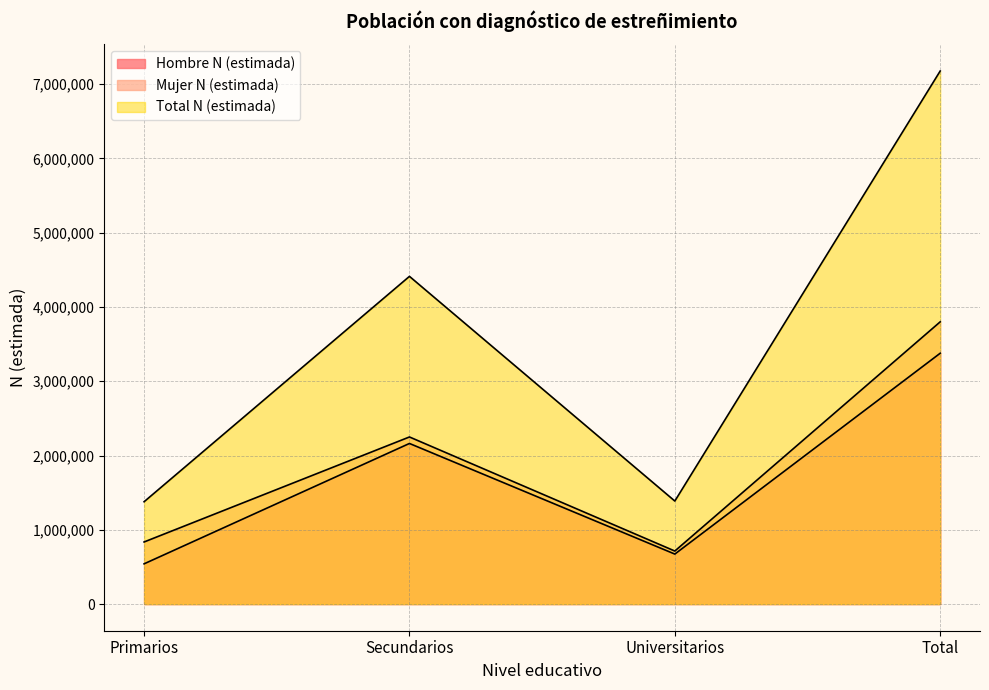

True or false: Mujer N (estimada) and Total N (estimada) intersect in this chart.

False